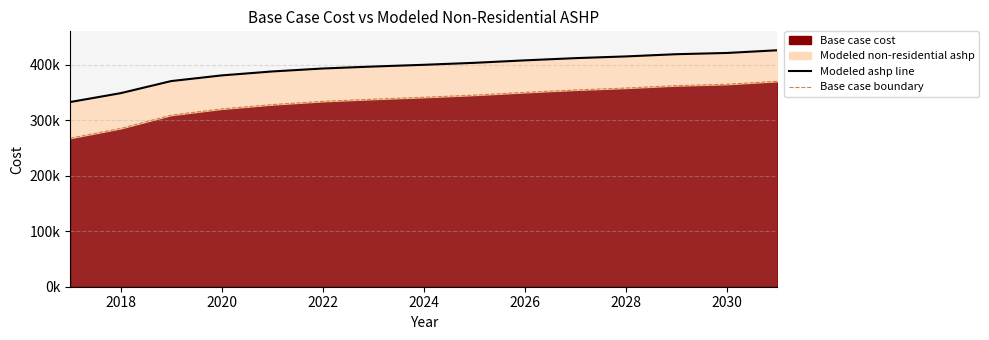

True or false: Modeled non-residential ashp (line) has more than 1 points higher than both neighbors.

False